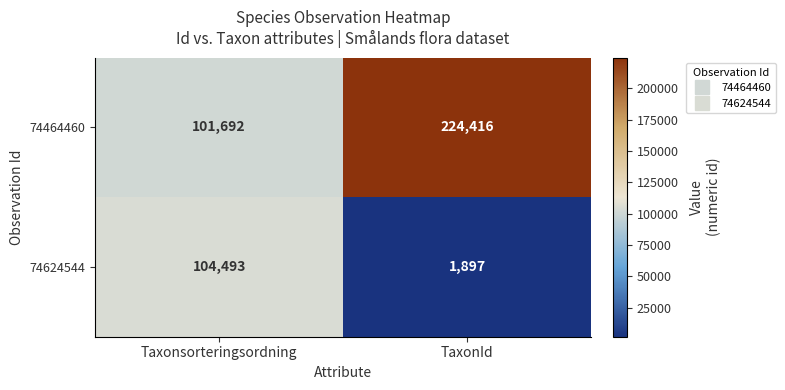

At Taxonsorteringsordning, list the series in order from largest to smallest.

74624544, 74464460